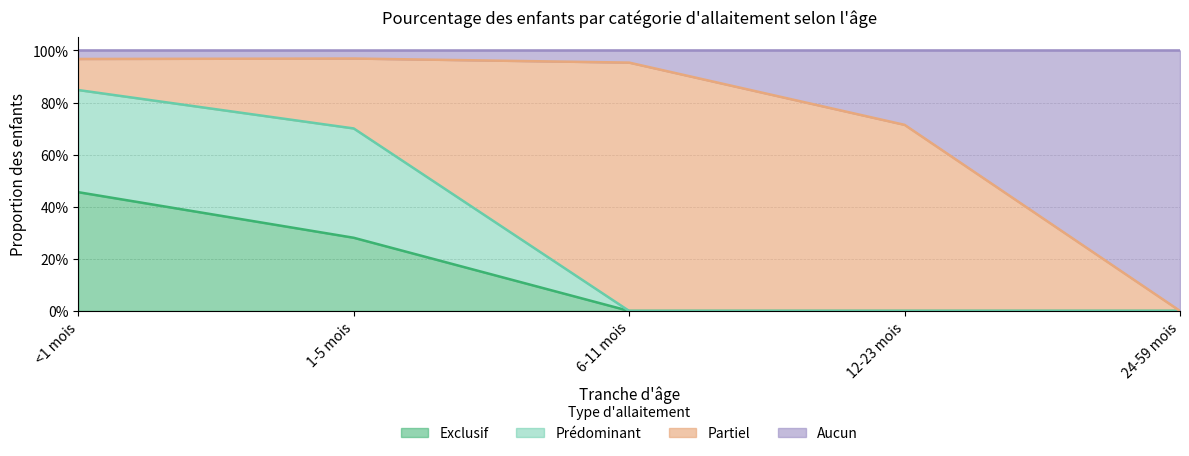

What is the greatest value displayed?

1.0